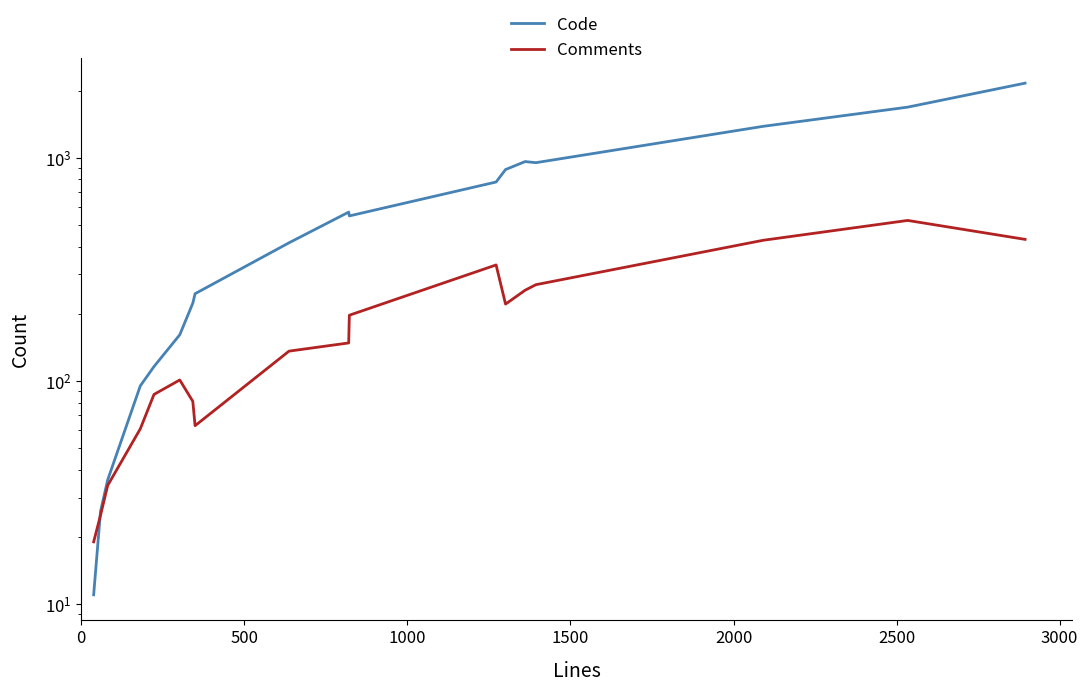

Reading left to right, extract all data points from this chart.

Code: 11	26	36	95	116	161	223	246	416	571	549	779	886	962	951	1384	1687	2161
Comments: 19	25	34	61	87	101	81	63	136	148	197	331	221	255	270	427	524	431